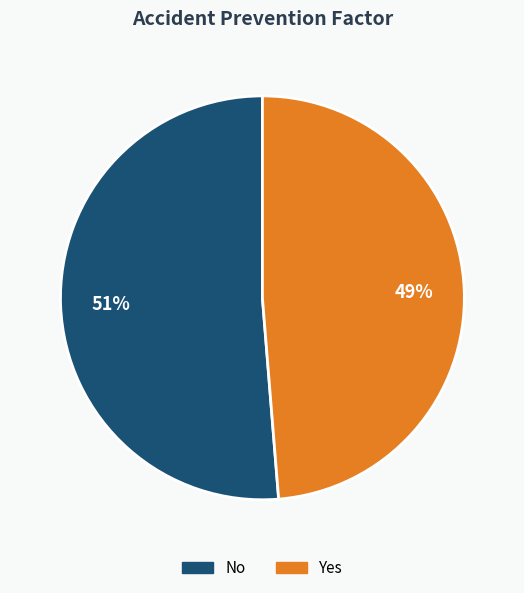

To the nearest percent, what is the average slice percentage?

50%